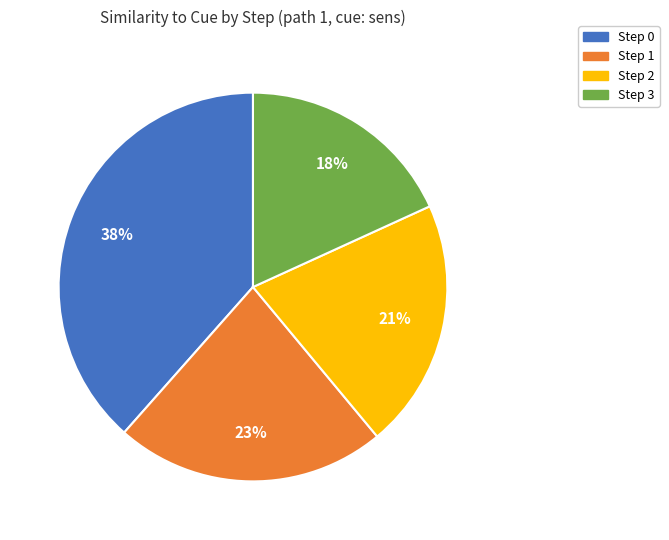

Which slice is the smallest?

Step 3